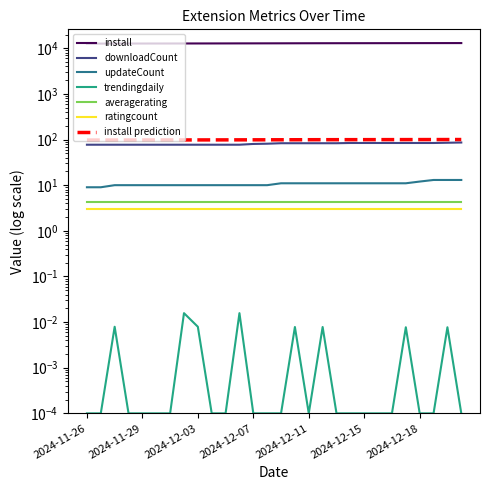

True or false: updateCount and downloadCount cross at least once.

False